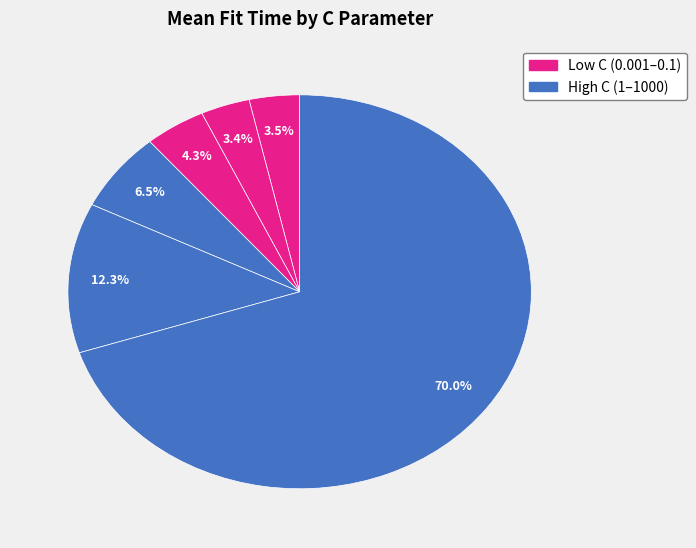

Count the number of slices in the pie.

6